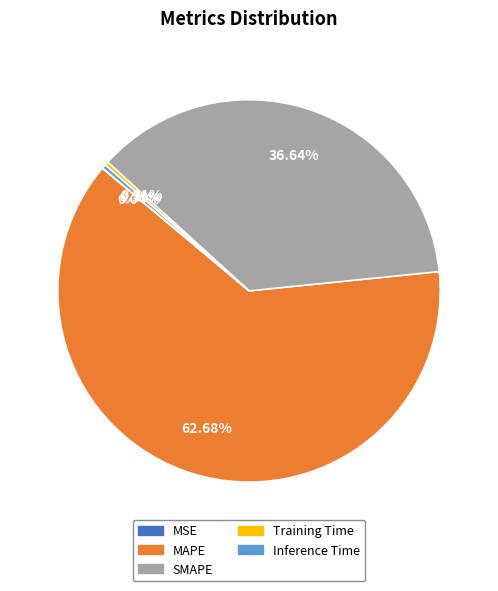

Combined, what portion of the pie is Training Time and Inference Time?

0.6%